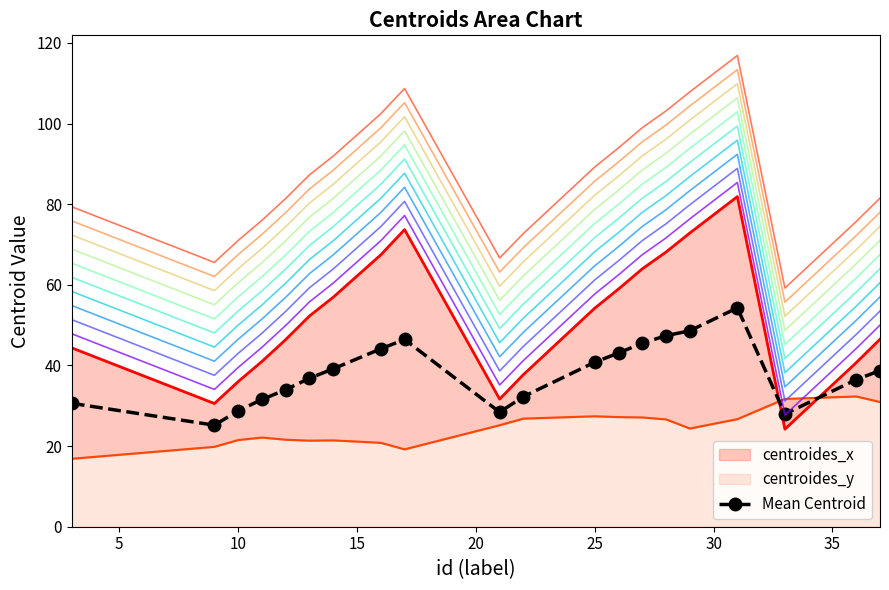

Is it true that the value at 15 is 55.6?

False